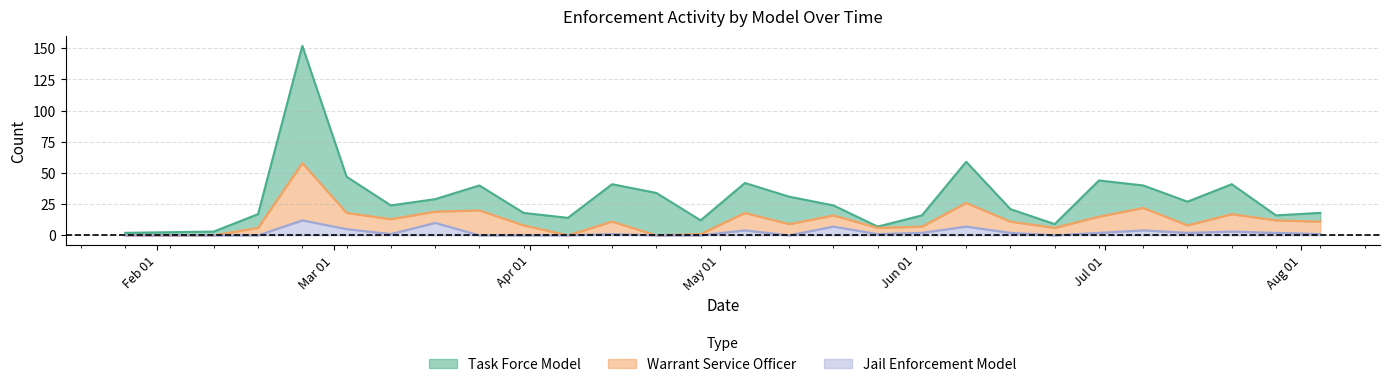

What is the label of the 15th point from the left?

2025-05-12